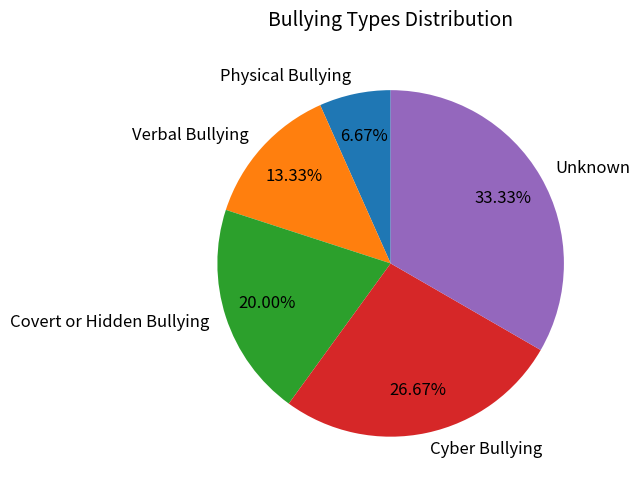

What percentage is the Unknown slice, to the nearest percent?

33%